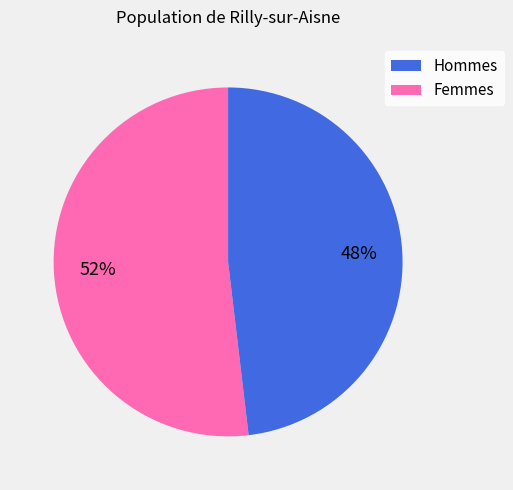

Is there any slice that represents more than half of the pie?

Yes